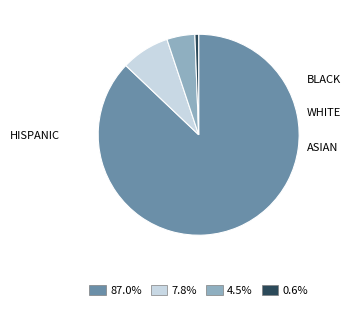

Does any single category account for the majority?

Yes